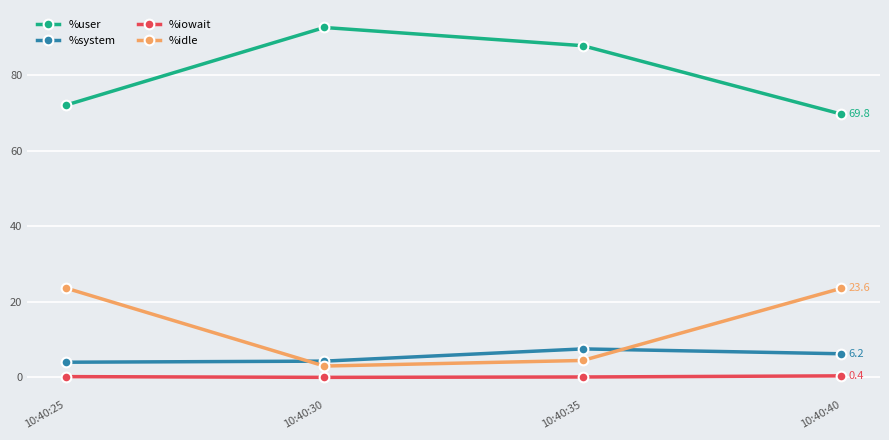

What is the sum of all %system values?

22.1